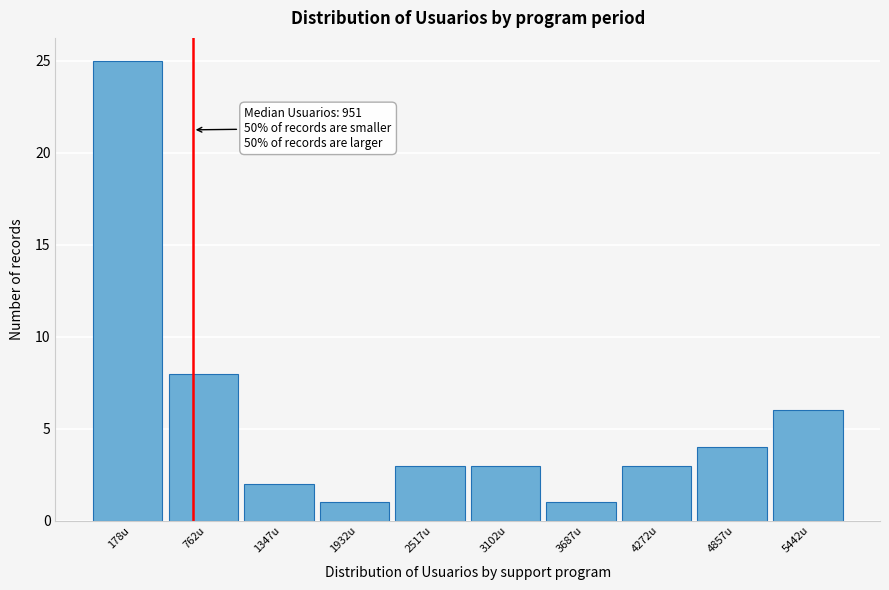

Reading left to right, list all the values displayed in this chart.

25	8	2	1	3	3	1	3	4	6